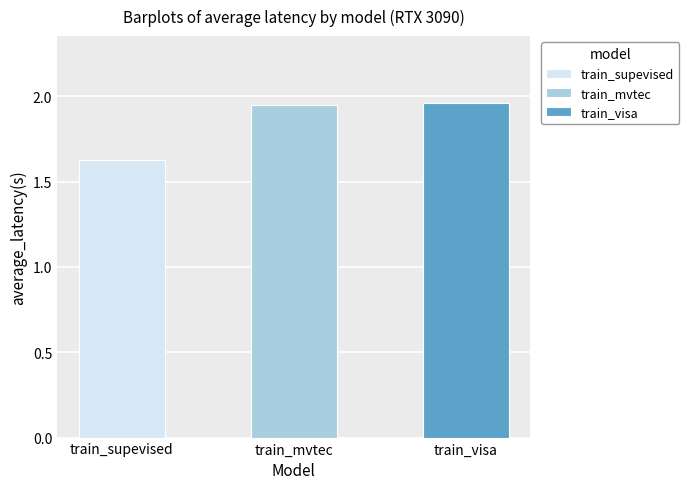

How many bars are there in total?

3